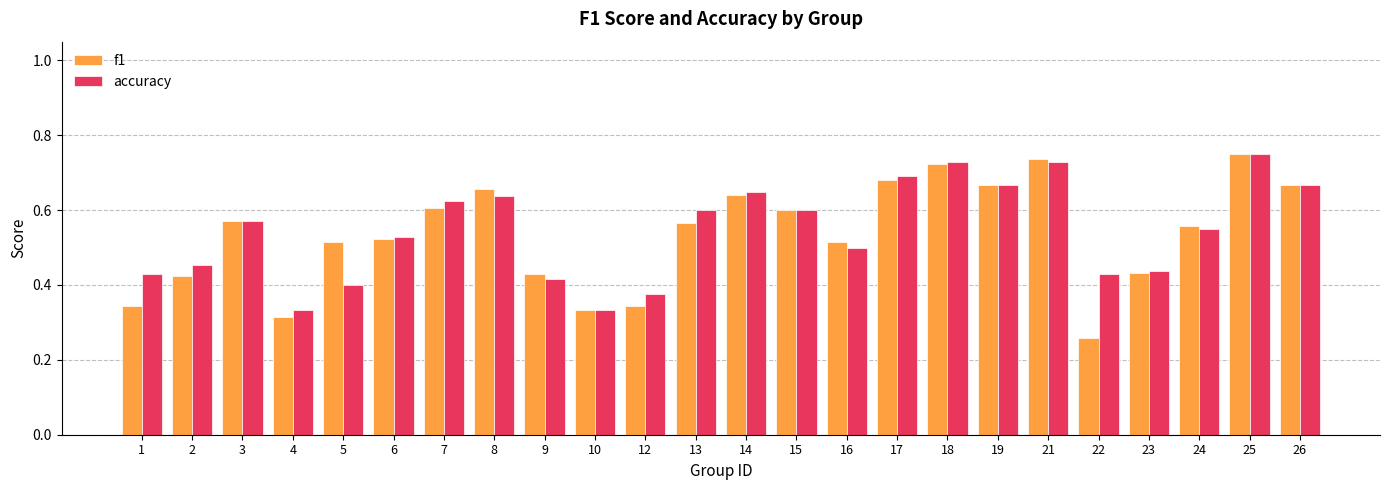

What is the sum of the f1 values at 16 and 25?

1.3